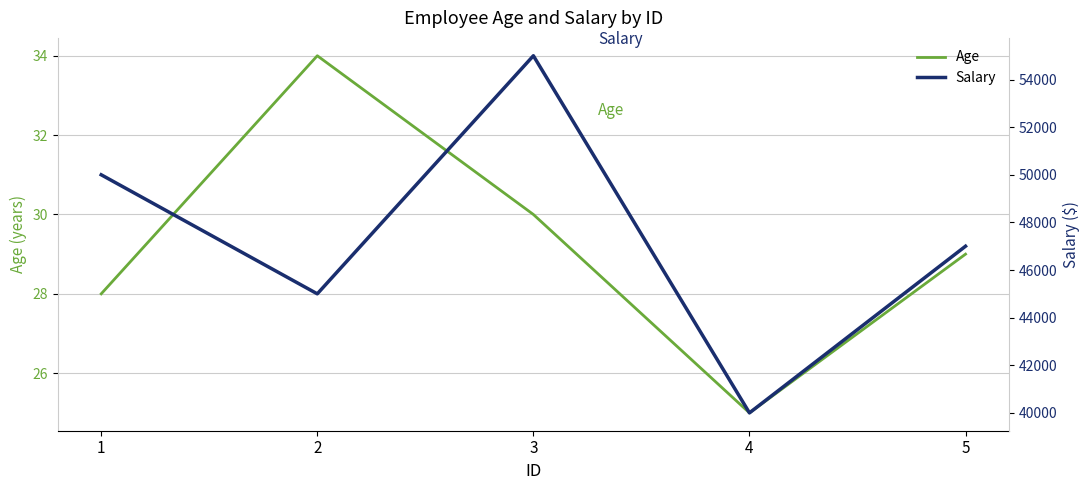

In Age, how many points are higher than both neighbors (excluding endpoints)?

1